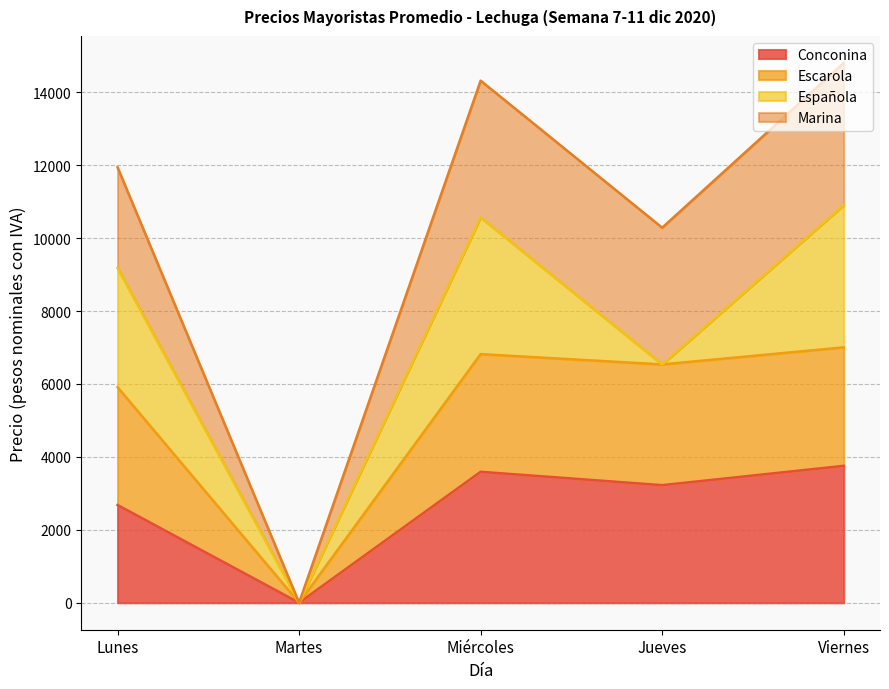

What is the total value across all series at Viernes?

14804